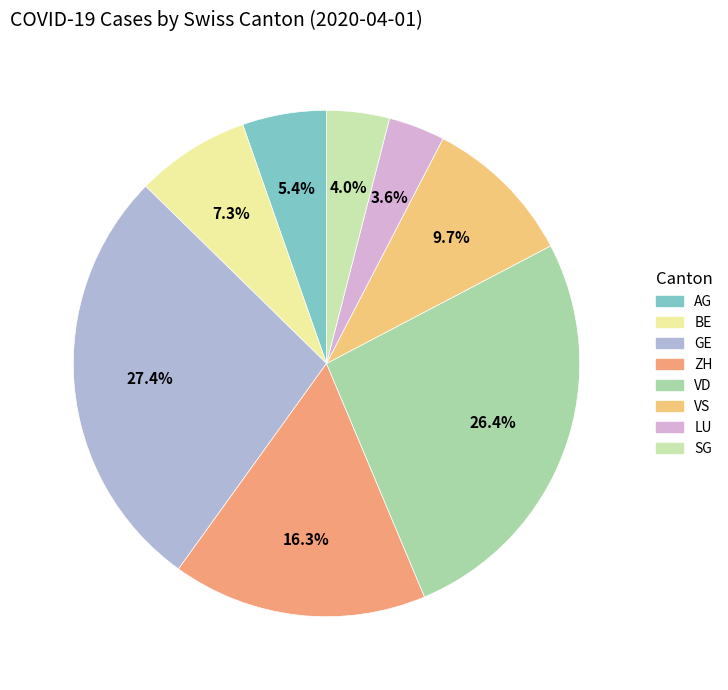

True or false: GE accounts for 27% of the total.

True